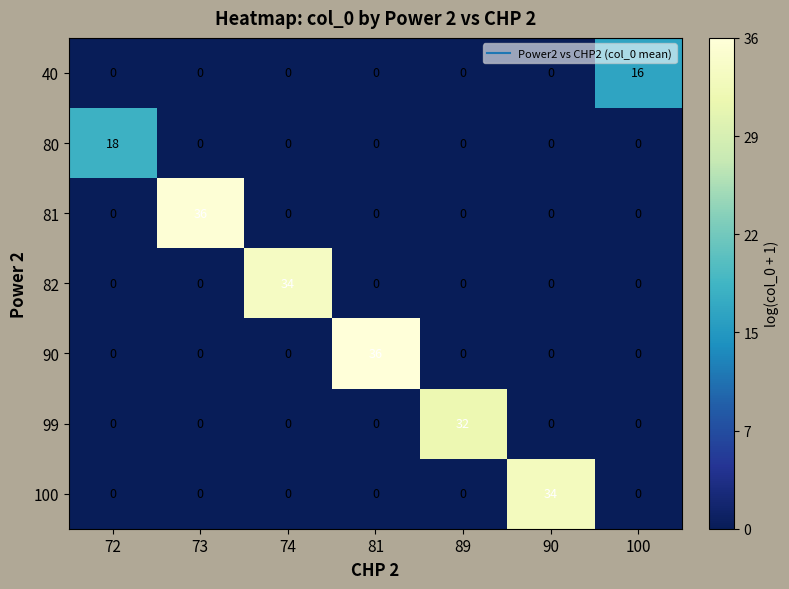

Is it true that 100 equals 0 at 81?

True